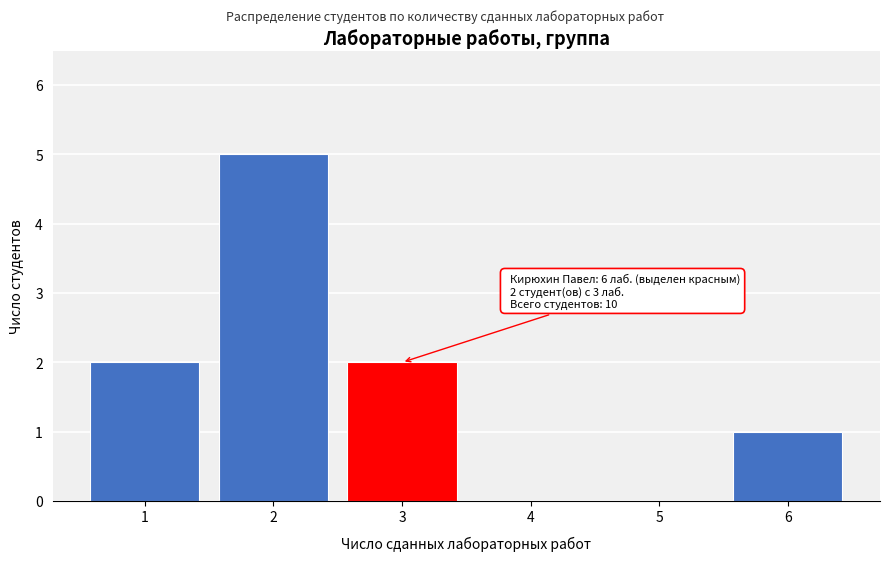

Reading left to right, what are all the values shown in this chart?

1=2	2=5	3=2	4=0	5=0	6=1